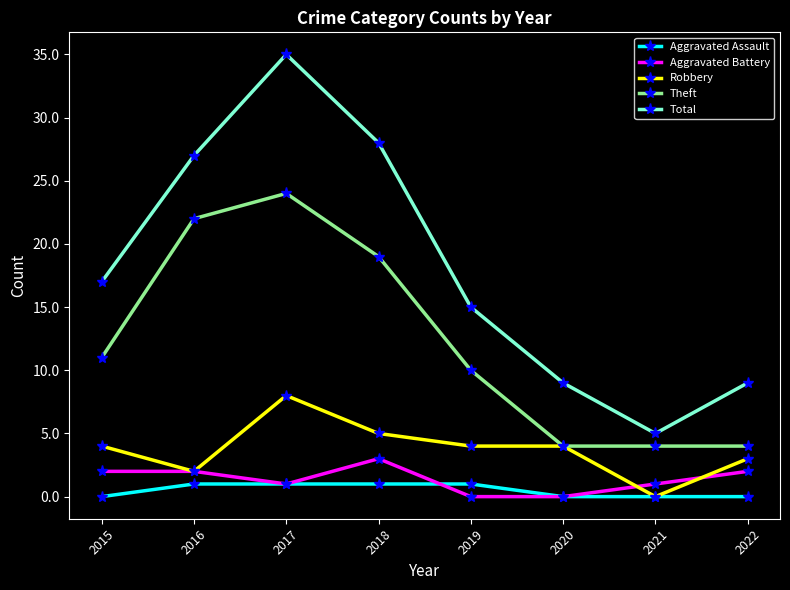

At which label does Aggravated Battery reach its peak?

2018